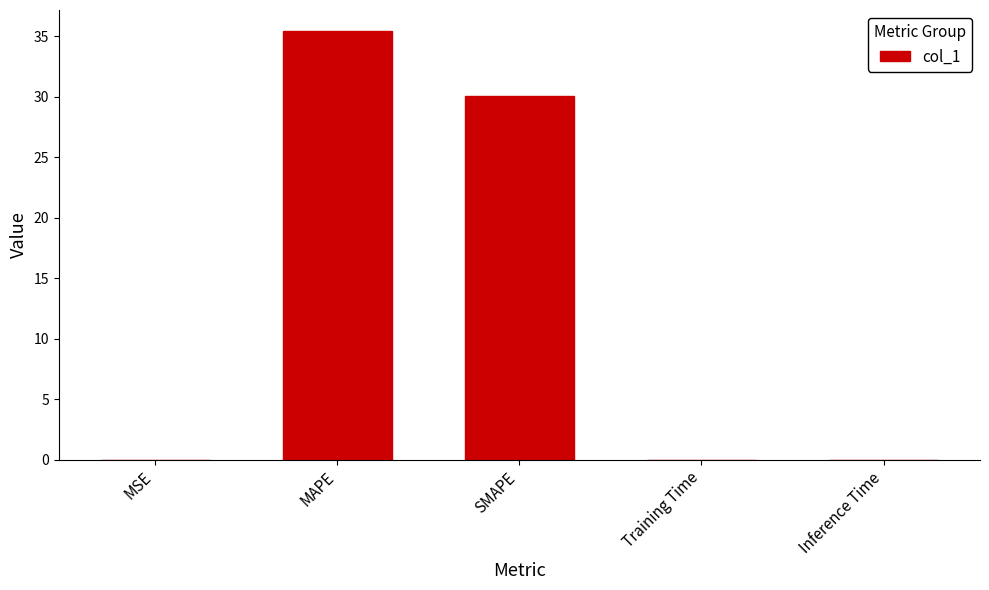

What is the sum of all values?

65.5